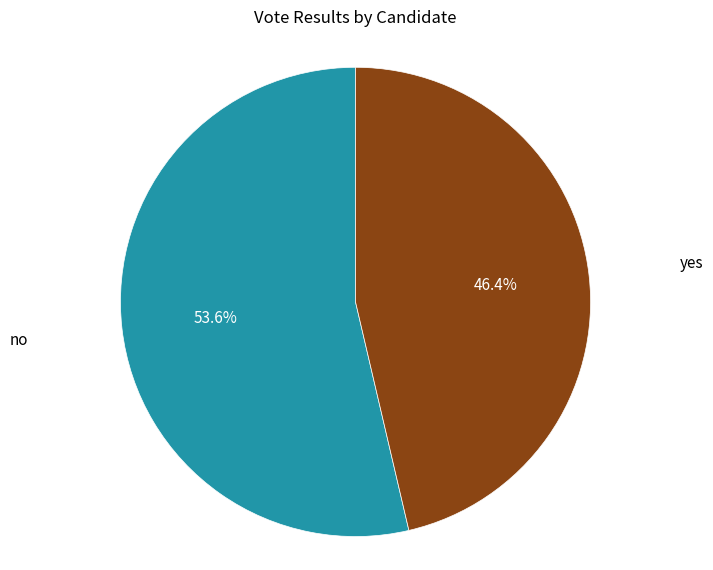

What is the ratio of the value at yes to the value at no?

0.9